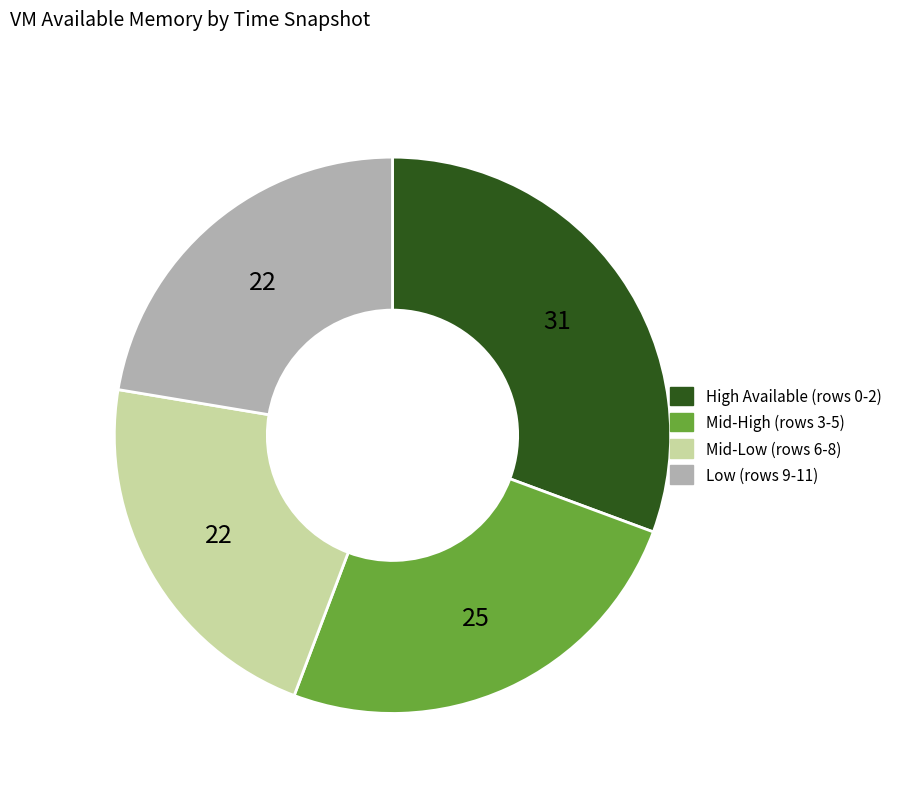

Is there a majority slice in this chart?

No